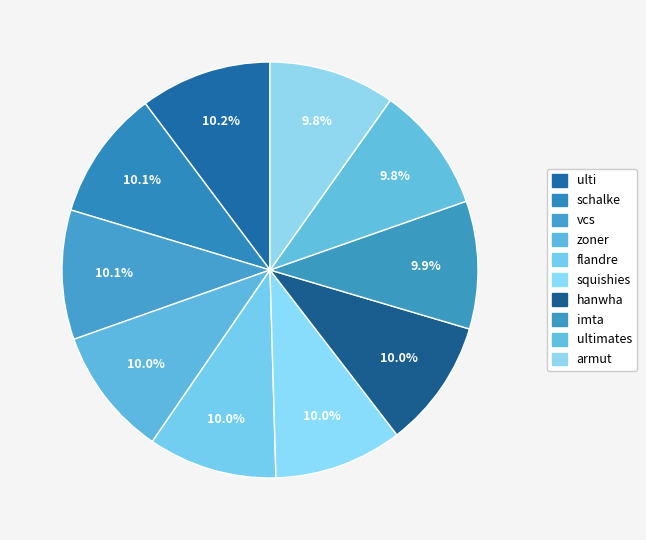

Is there a majority slice in this chart?

No